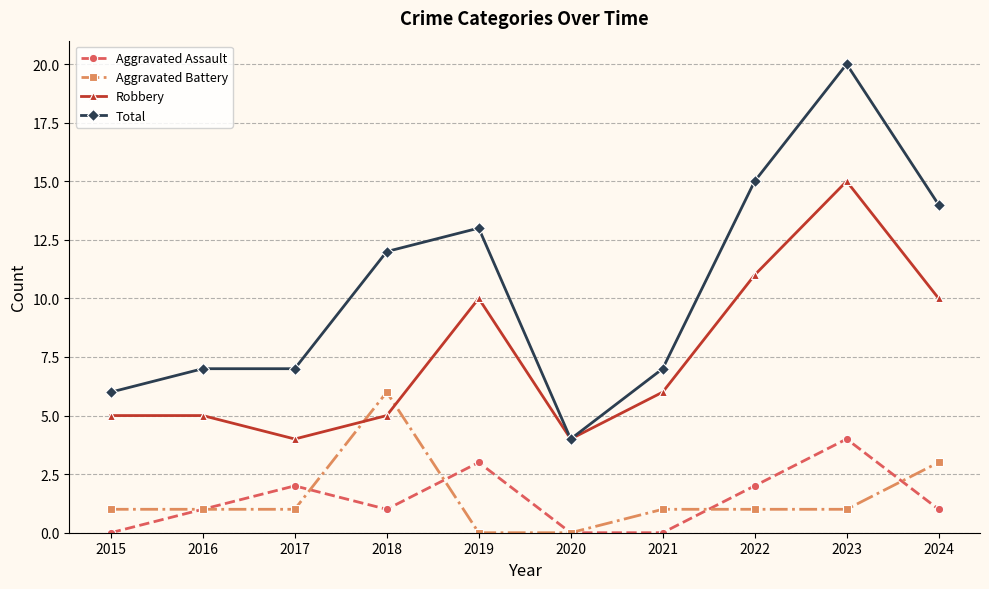

Where do Robbery and Aggravated Battery first cross each other?

2017 and 2018